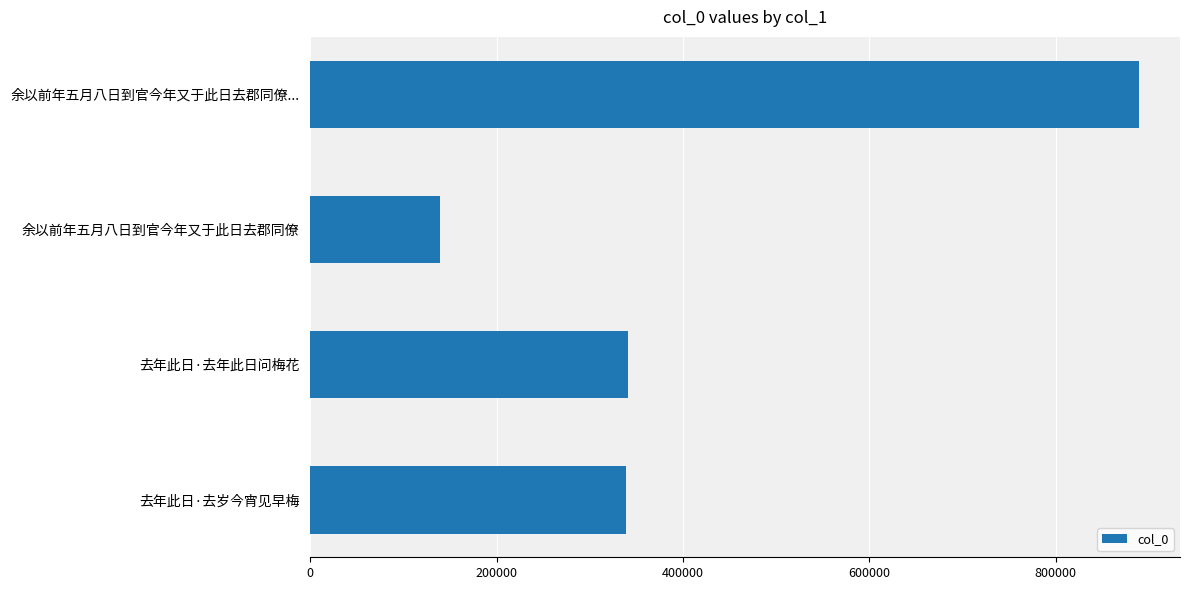

Are the bars horizontal?

Yes